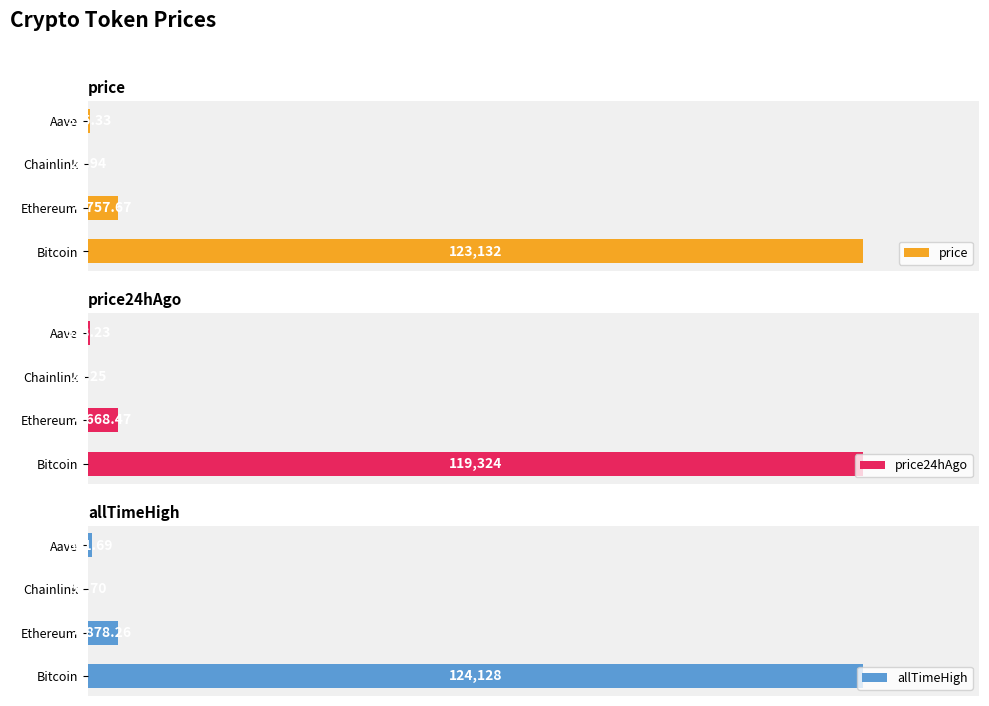

How many data points in price24hAgo are less than 4668?

2